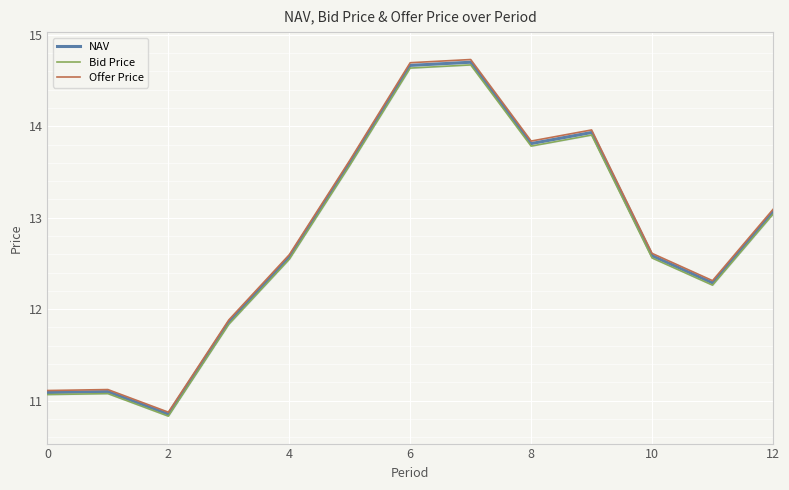

The value of NAV at 0 is 2.9. True or false?

False